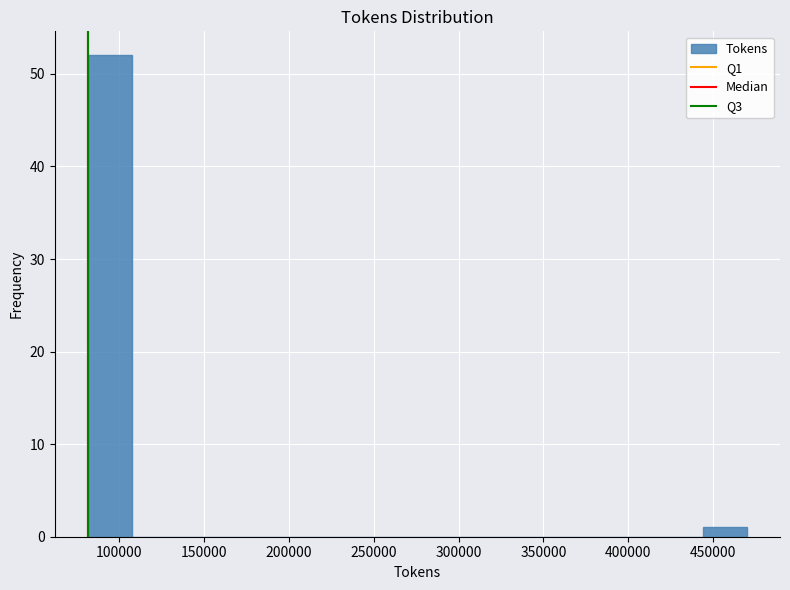

Reading left to right, transcribe this chart: for each bar, give the range it covers on the x-axis and its height. Neither the bar edges nor the heights are printed on the chart, so give them approximately, as read against the axes.

80000 to 105000: 52
105000 to 135000: 0
135000 to 160000: 0
160000 to 185000: 0
185000 to 210000: 0
210000 to 235000: 0
235000 to 265000: 0
265000 to 290000: 0
290000 to 315000: 0
315000 to 340000: 0
340000 to 365000: 0
365000 to 390000: 0
390000 to 420000: 0
420000 to 445000: 0
445000 to 470000: 1